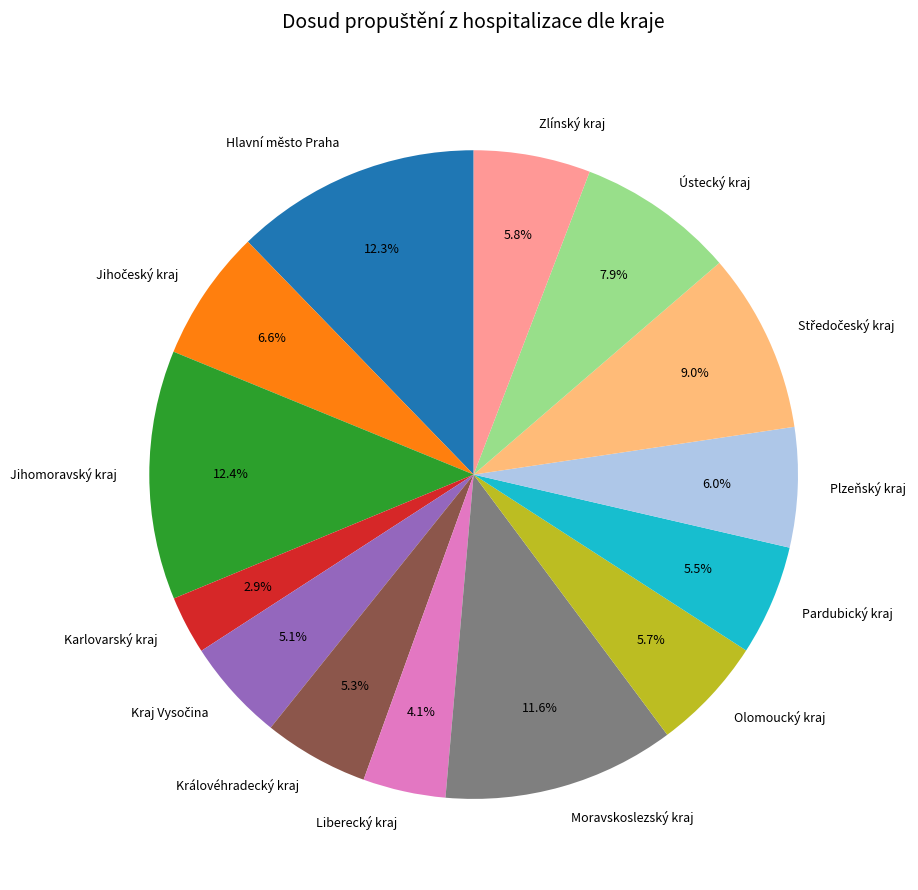

Does any single category account for the majority?

No